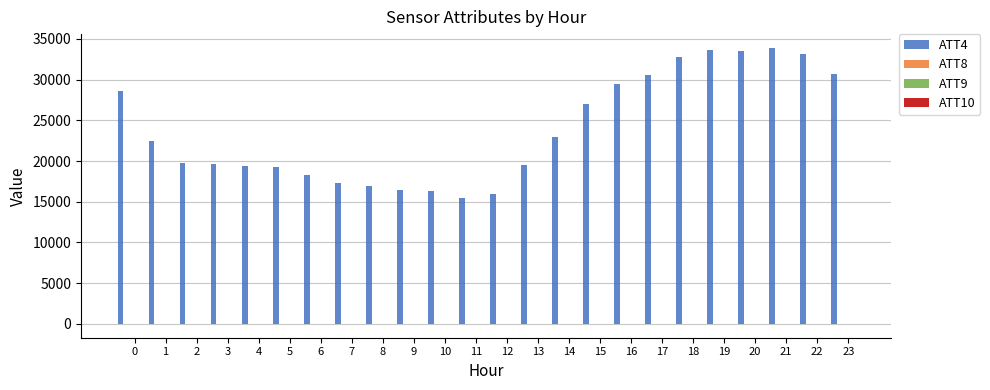

What is the maximum value shown in the chart?

33900.0